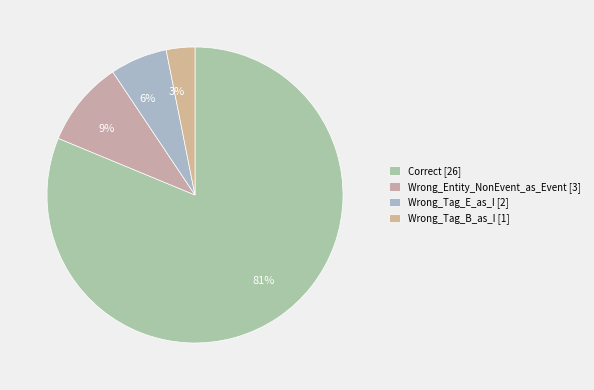

Combined, what portion of the pie is Wrong_Entity_NonEvent_as_Event and Wrong_Tag_B_as_I?

12.5%